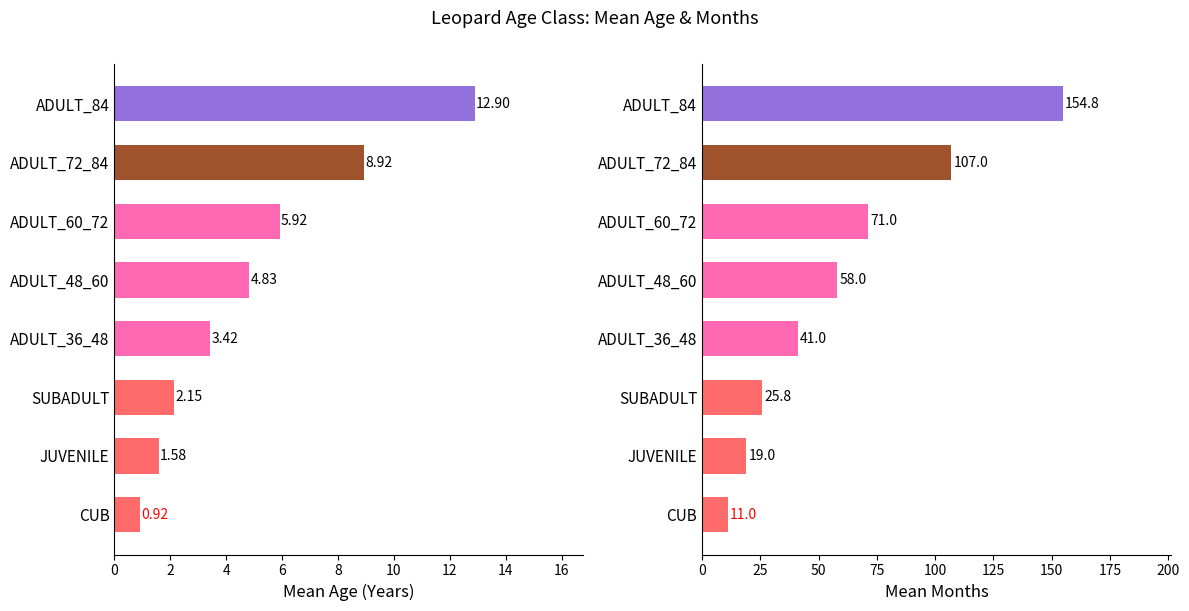

Rank the series at ADULT_36_48 from lowest to highest value.

Mean Age (Years), Mean Months